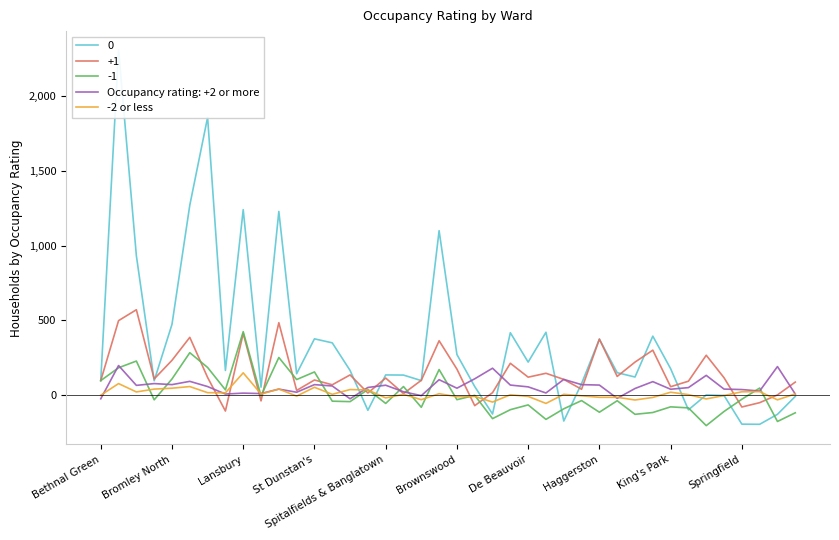

Is it true that the value at King's Park is 6?

False